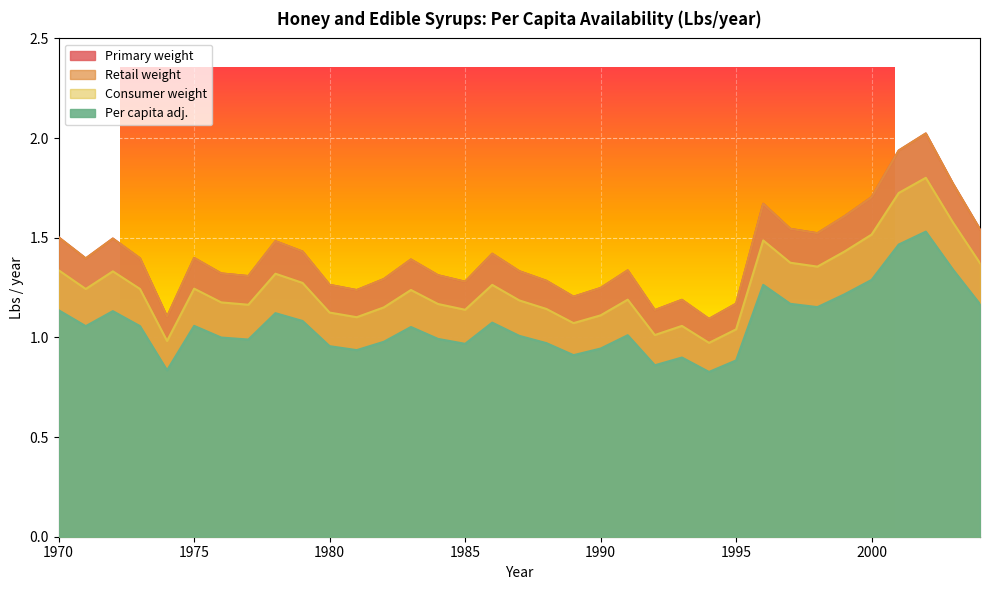

List the labels in order of Per capita adj. value, smallest first.

1994, 1974, 1992, 1995, 1993, 1989, 1981, 1990, 1980, 1985, 1988, 1982, 1977, 1984, 1976, 1987, 1991, 1983, 1971, 1973, 1975, 1986, 1979, 1978, 1972, 1970, 1998, 2004, 1997, 1999, 1996, 2000, 2003, 2001, 2002